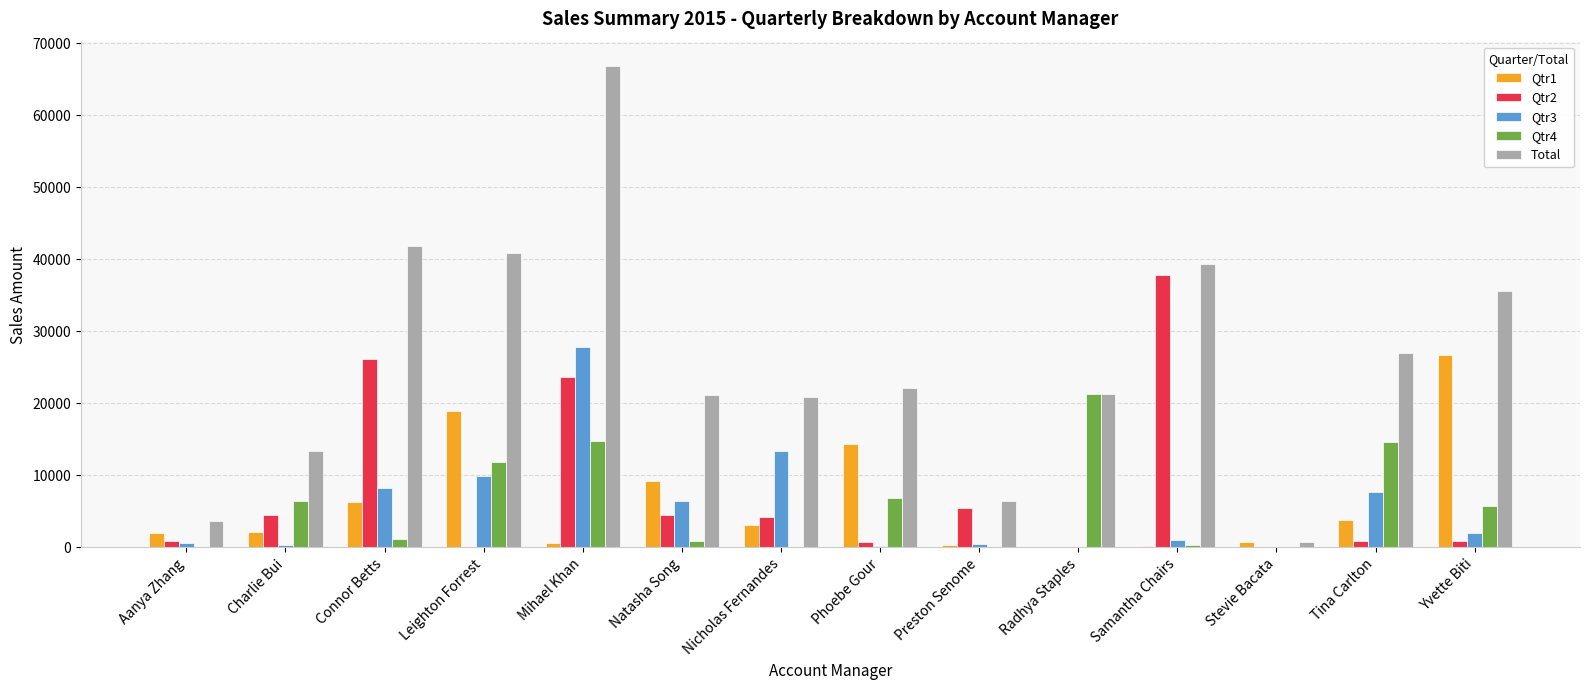

The Qtr3 series shows 0.0 at Stevie Bacata. True or false?

True